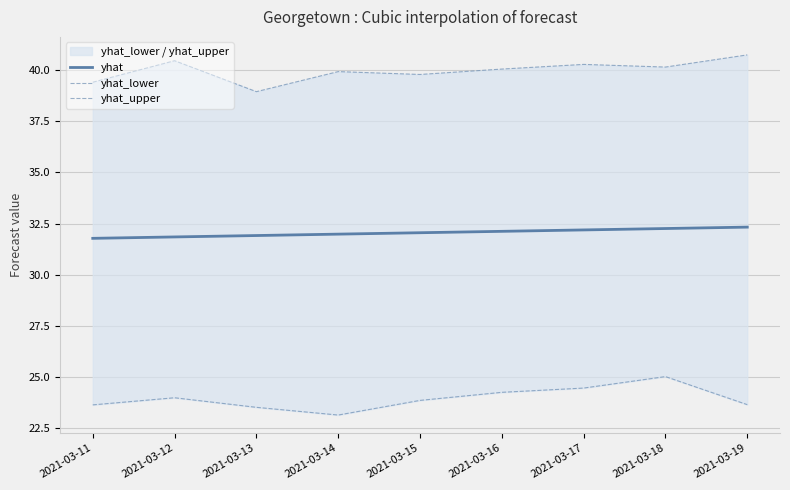

Reading left to right, what are all the values shown in this chart?

yhat: 31.8	31.9	31.9	32.0	32.1	32.1	32.2	32.3	32.3
yhat_lower: 23.7	24.0	23.5	23.2	23.9	24.3	24.5	25.0	23.7
yhat_upper: 39.4	40.5	38.9	39.9	39.8	40.1	40.3	40.1	40.7